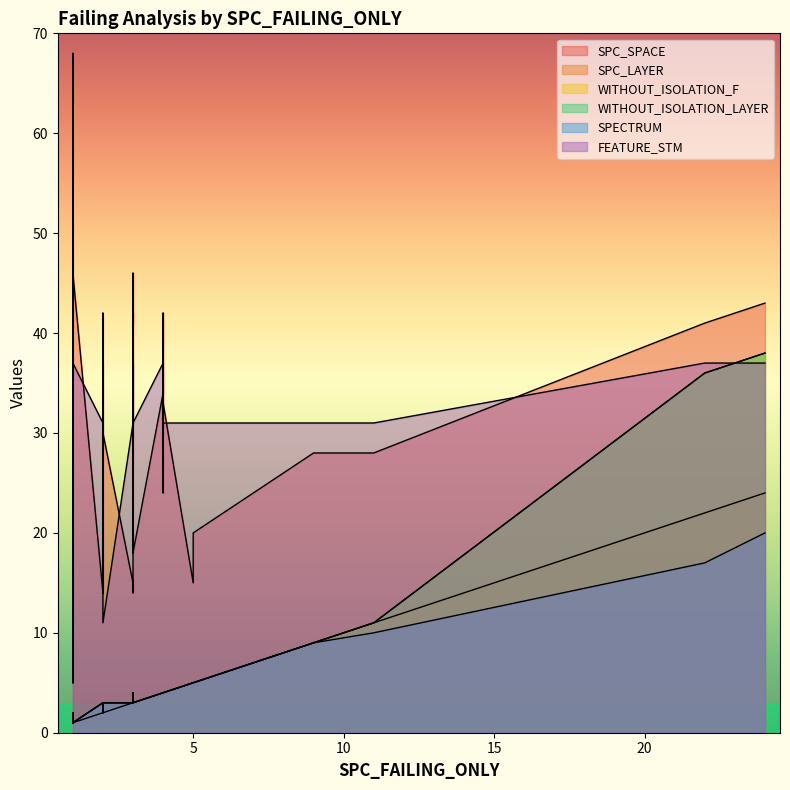

True or false: SPC_LAYER has a value of 2 at 2.

True